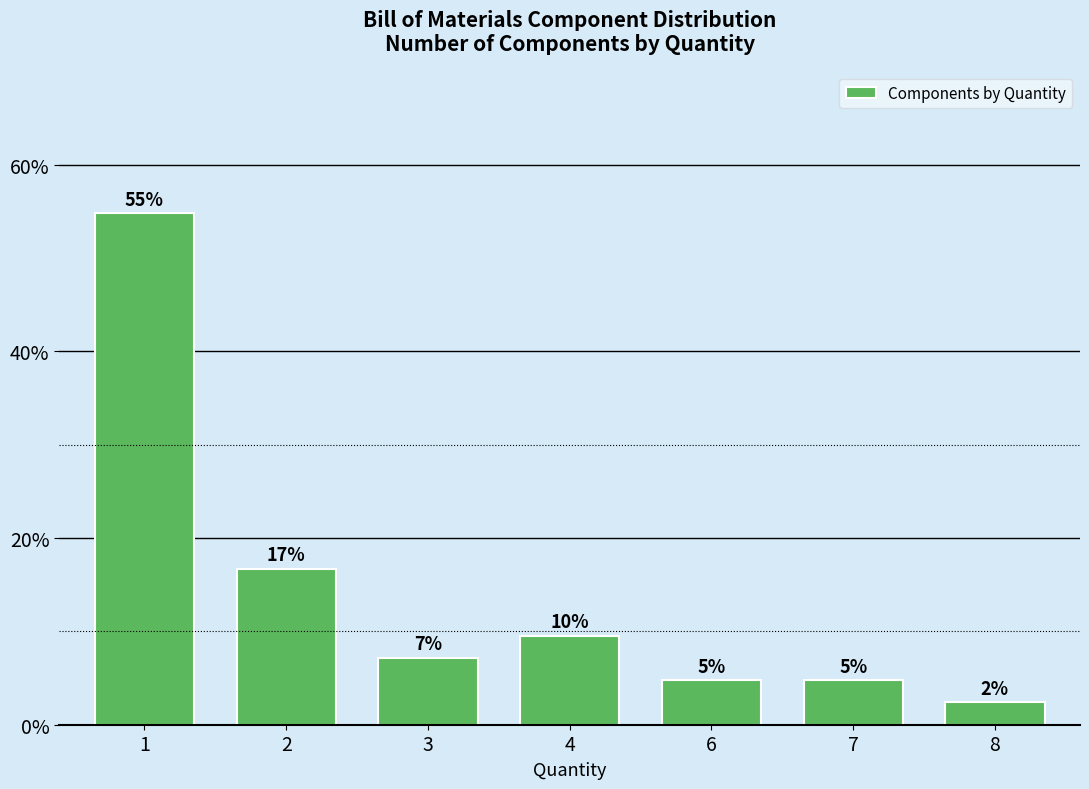

Does the chart contain any negative values?

No